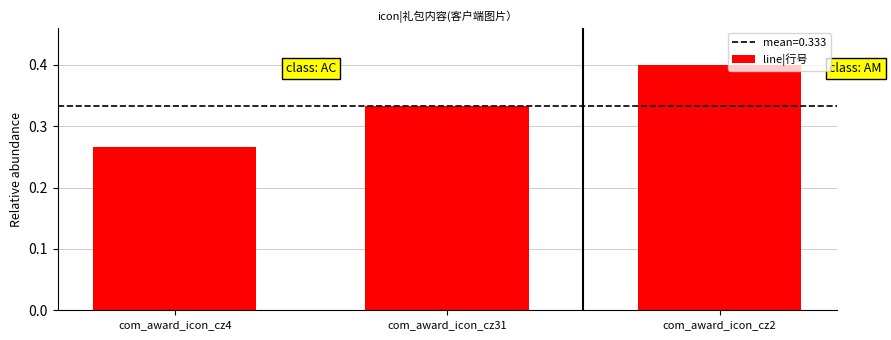

How many values are between 0 and 1?

3